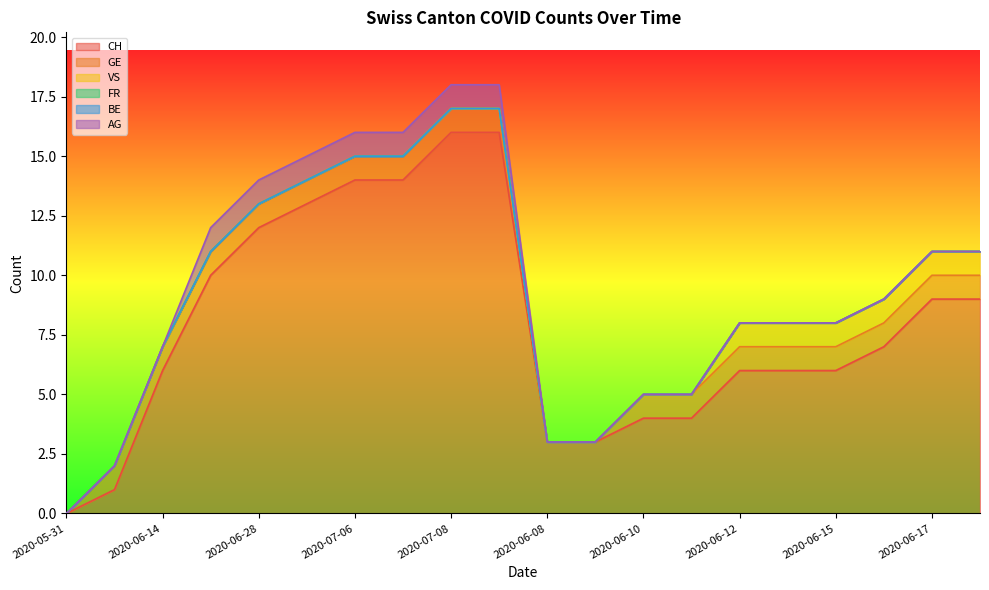

True or false: BE and VS cross at least once.

False